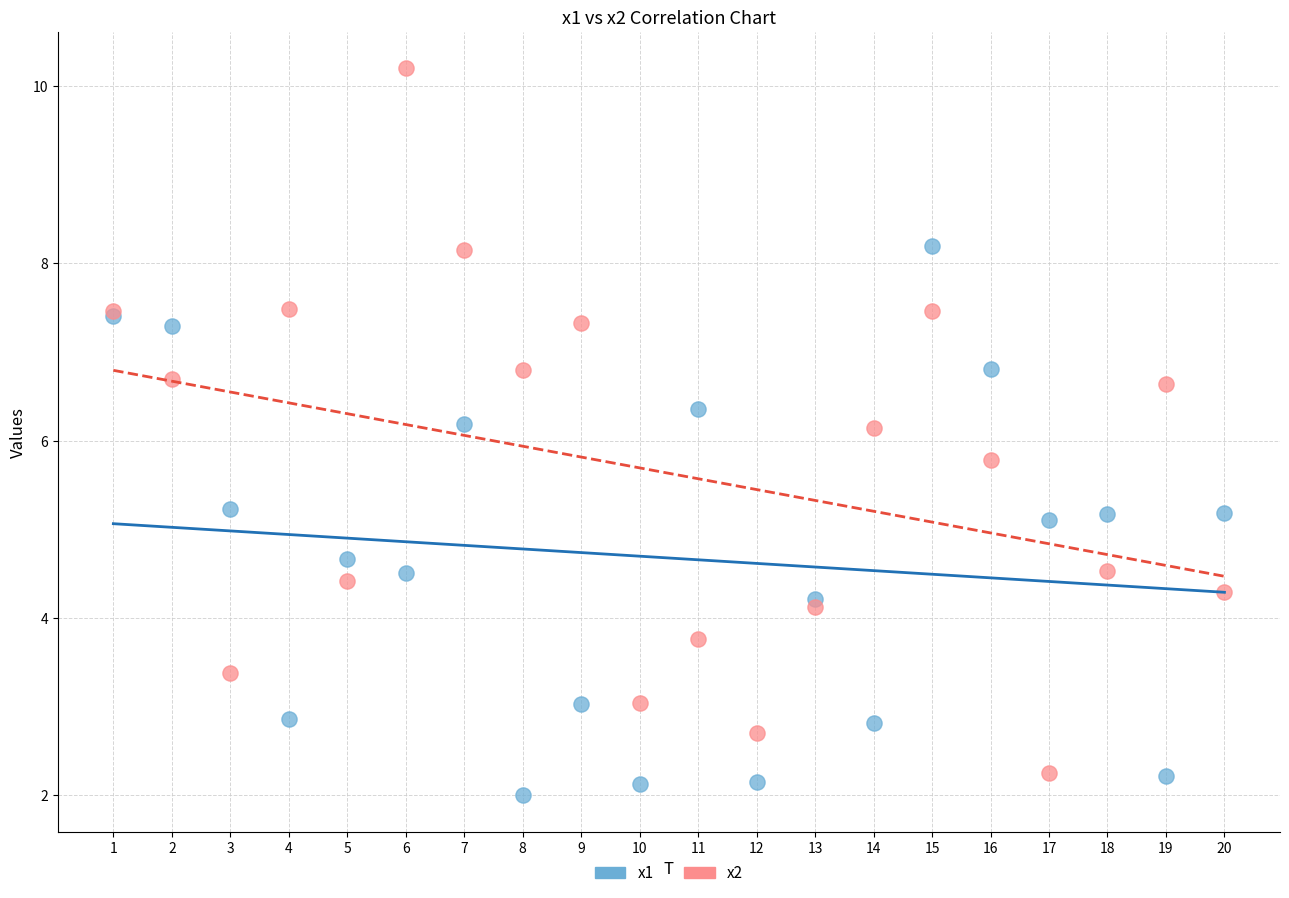

What is the X range (max minus min) for the scatter plot?

19.0